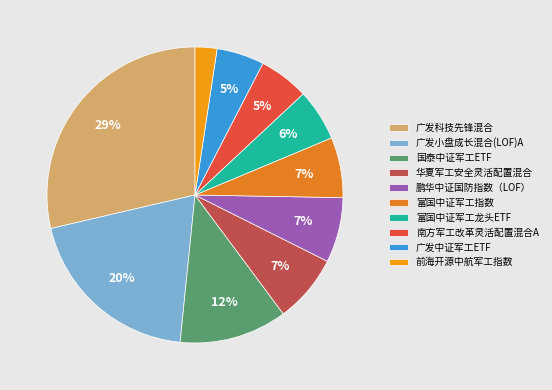

True or false: 广发中证军工ETF accounts for 5% of the total.

True